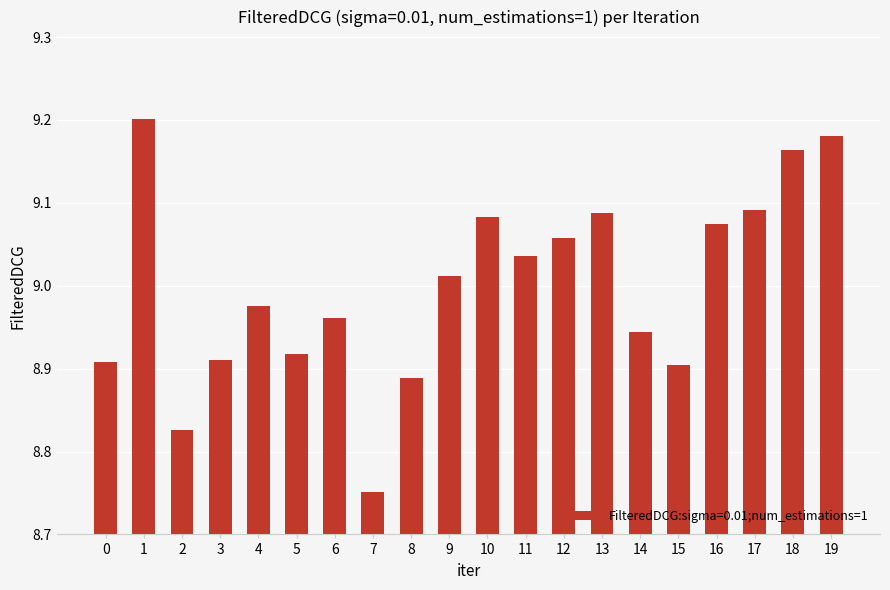

The value at 18 is 9.2. True or false?

True